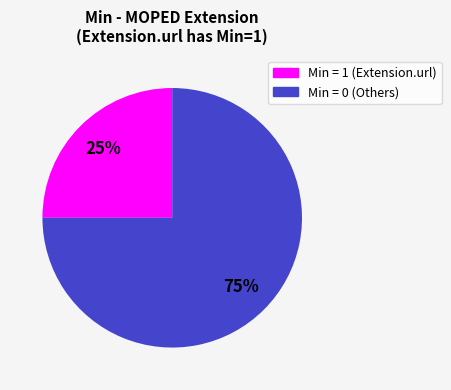

How many segments does this pie chart have?

2